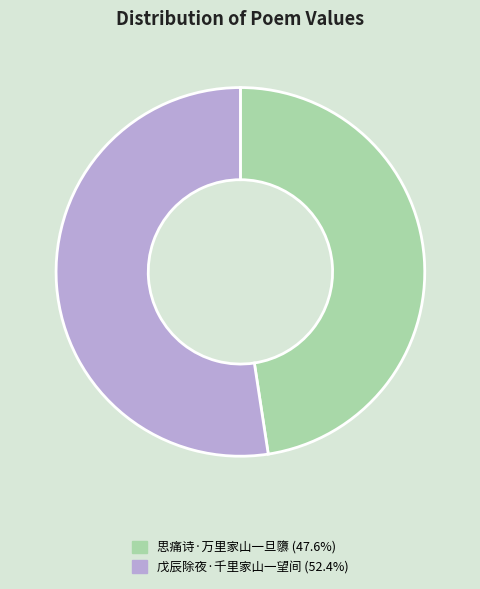

How many segments does this pie chart have?

2